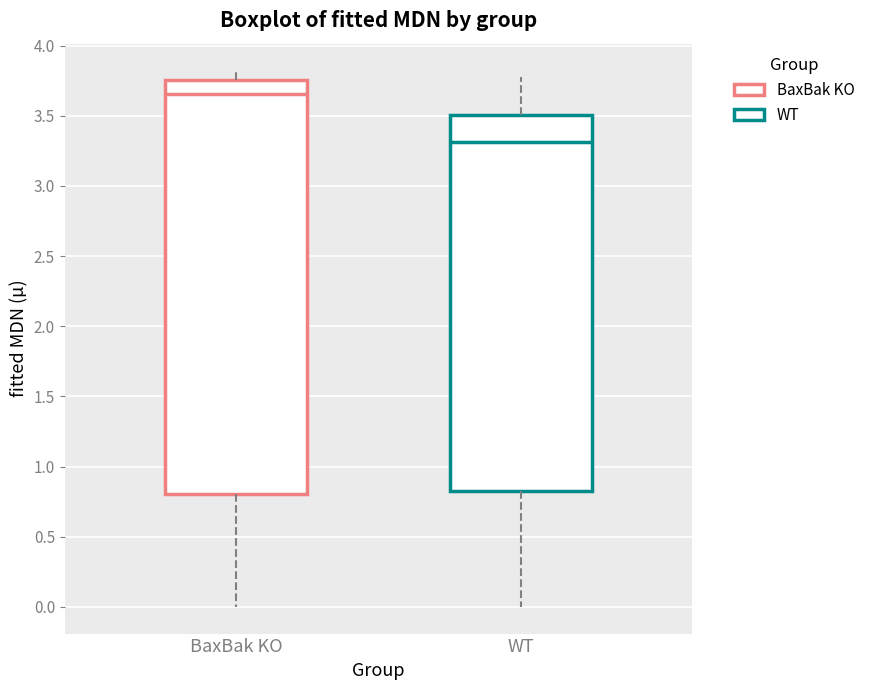

Which box's median line is the lowest?

WT